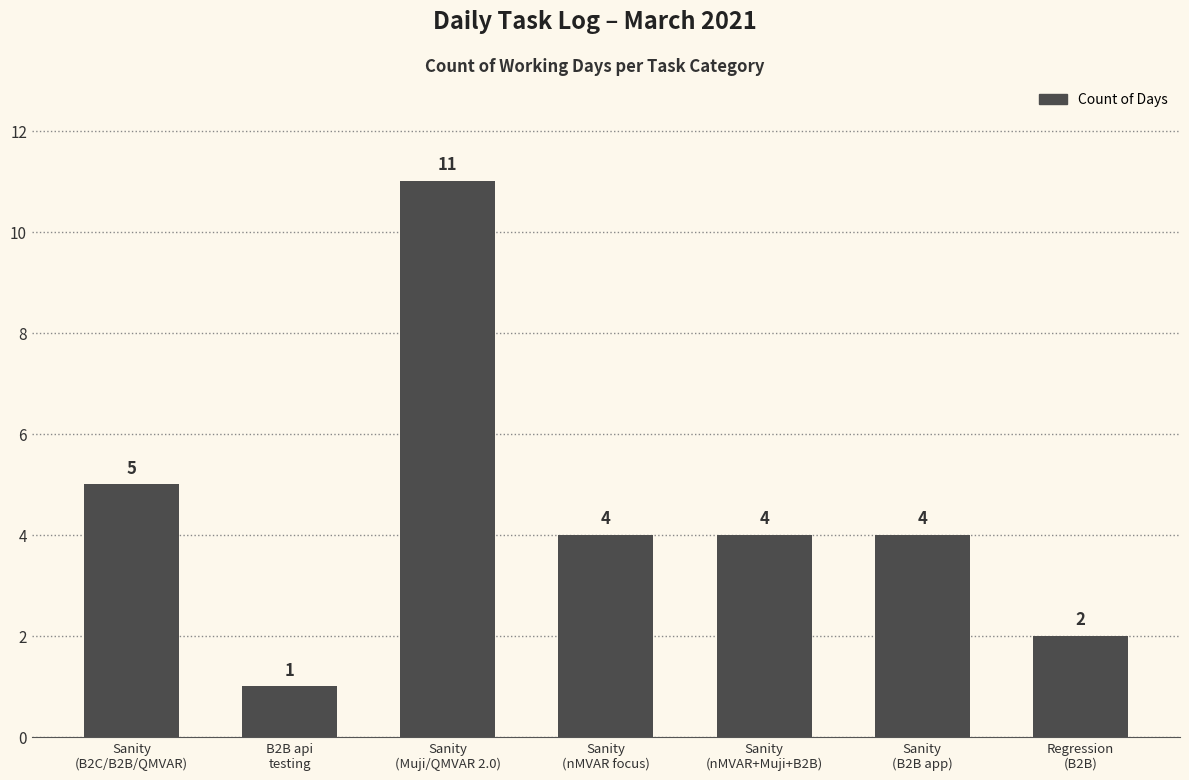

True or false: the data shows 11 at Sanity
(Muji/QMVAR 2.0).

True